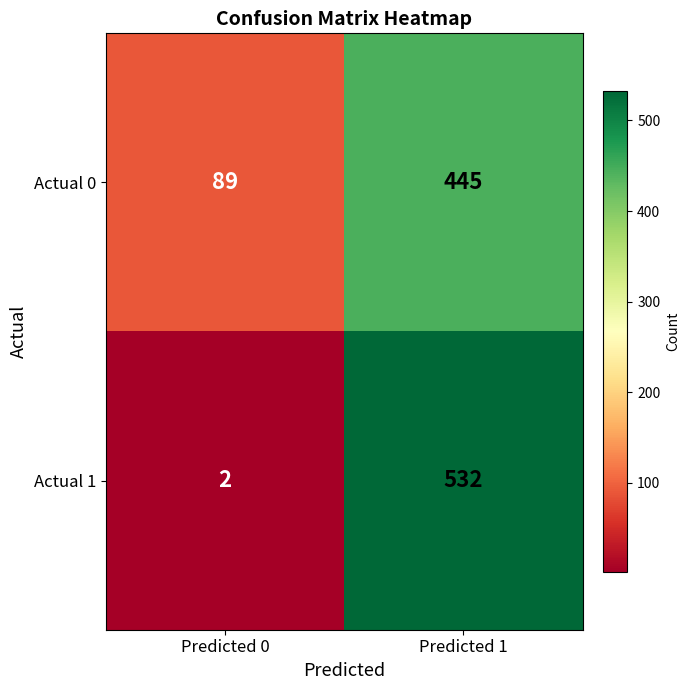

Which label corresponds to the largest value in the chart?

Predicted 1